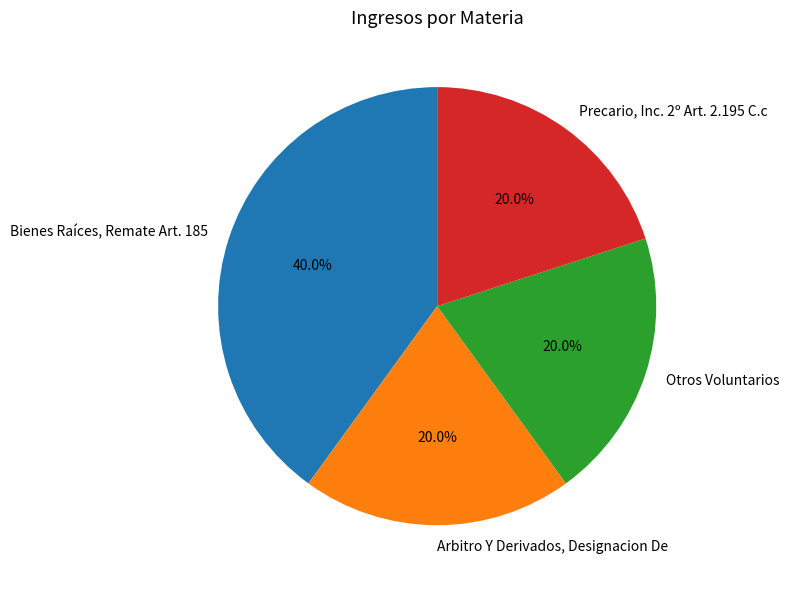

True or false: Precario, Inc. 2º Art. 2.195 C.c accounts for 20% of the total.

True